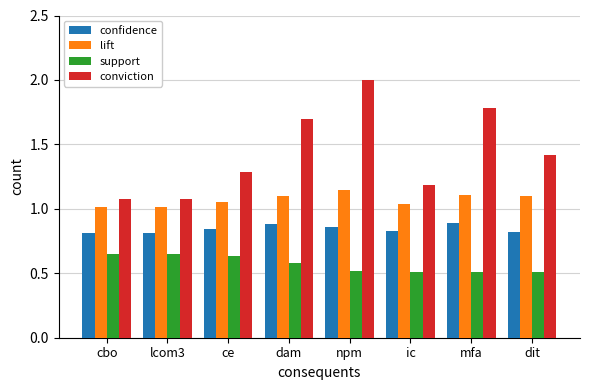

What is the greatest value displayed?

2.0